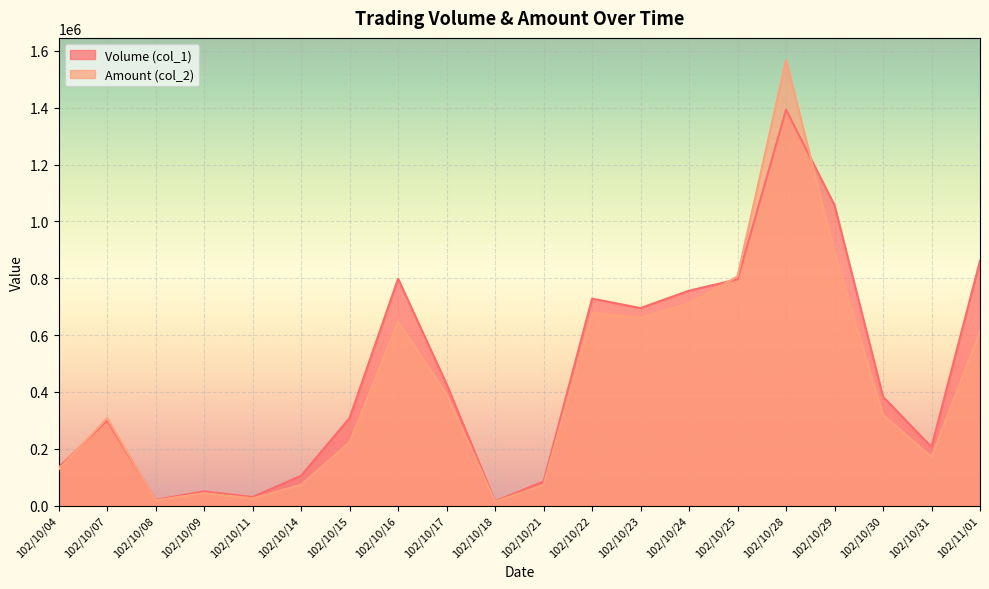

What is the label of the 16th point from the right?

102/10/11